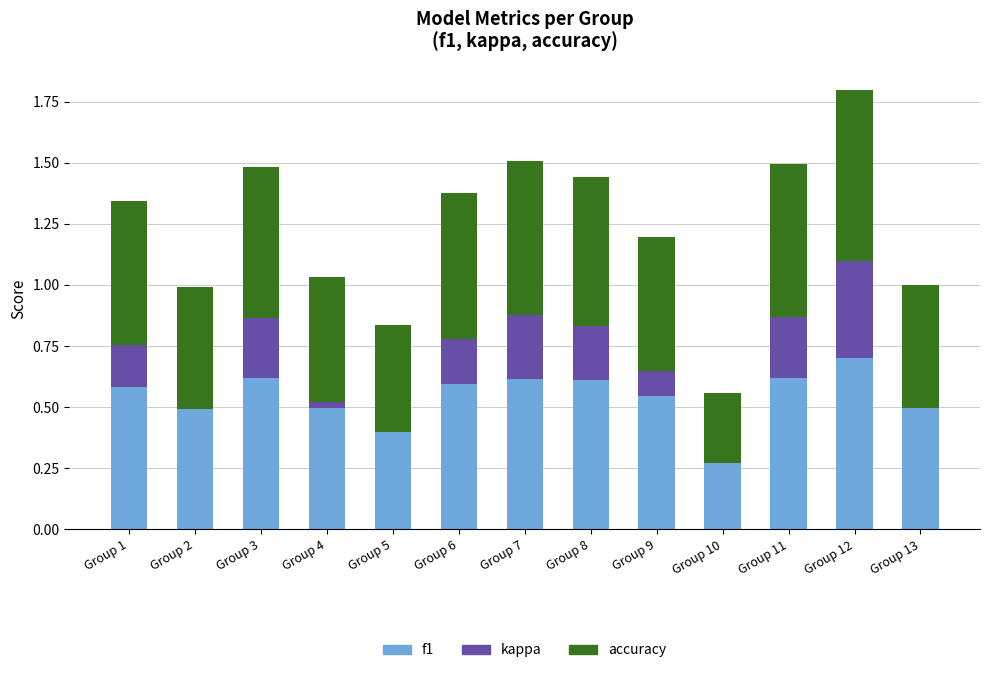

What is the highest value of the f1 series?

0.7